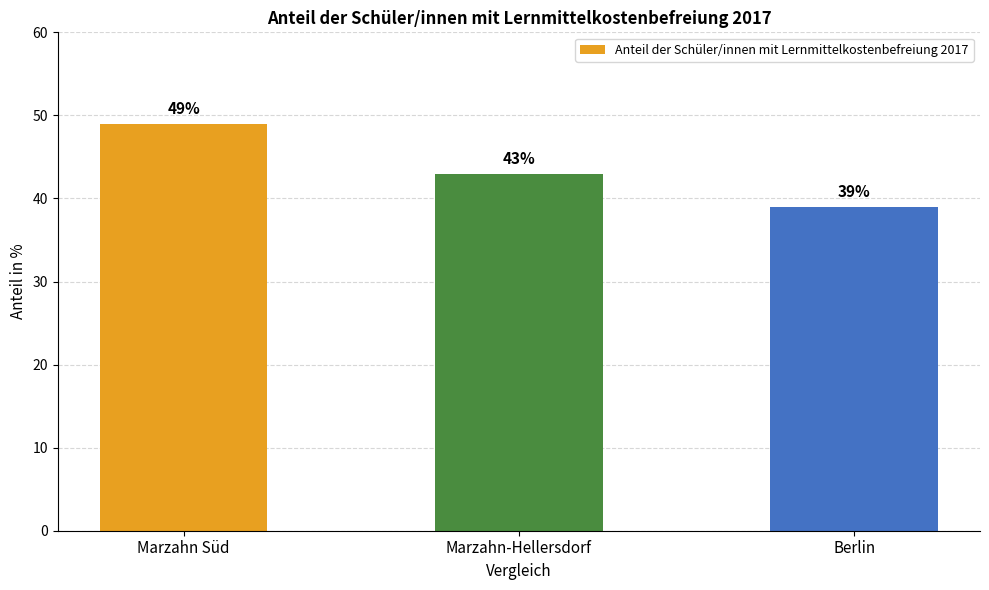

Reading left to right, transcribe all the data shown in this chart.

49	43	39